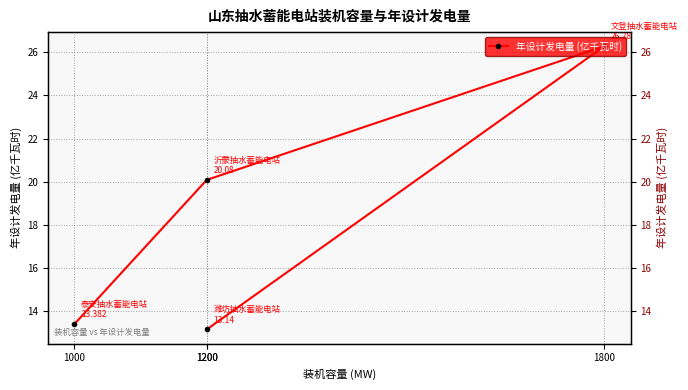

At which category does the chart reach its minimum across all series?

1200